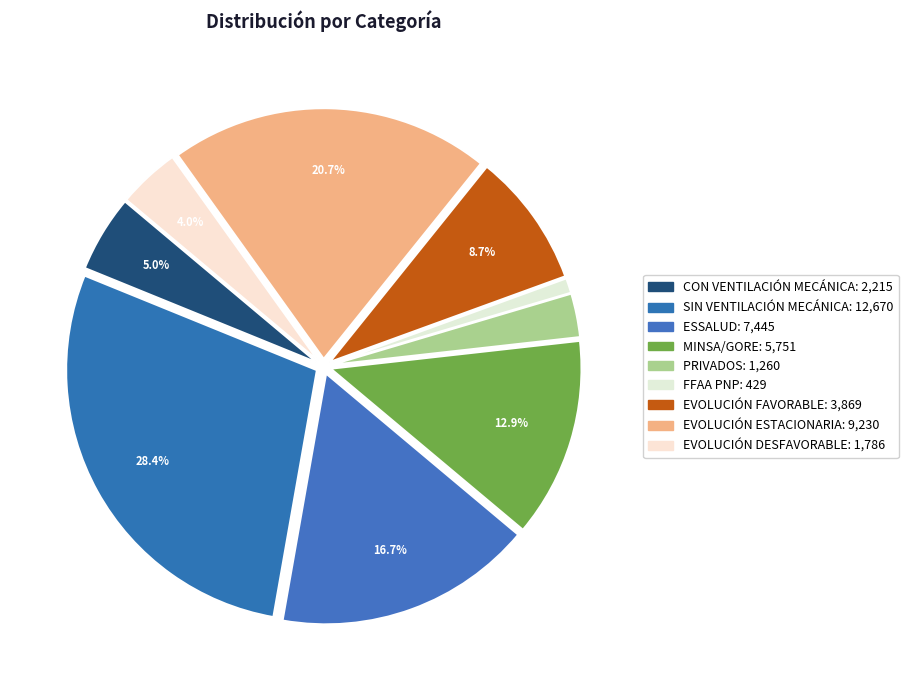

How many segments does this pie chart have?

9